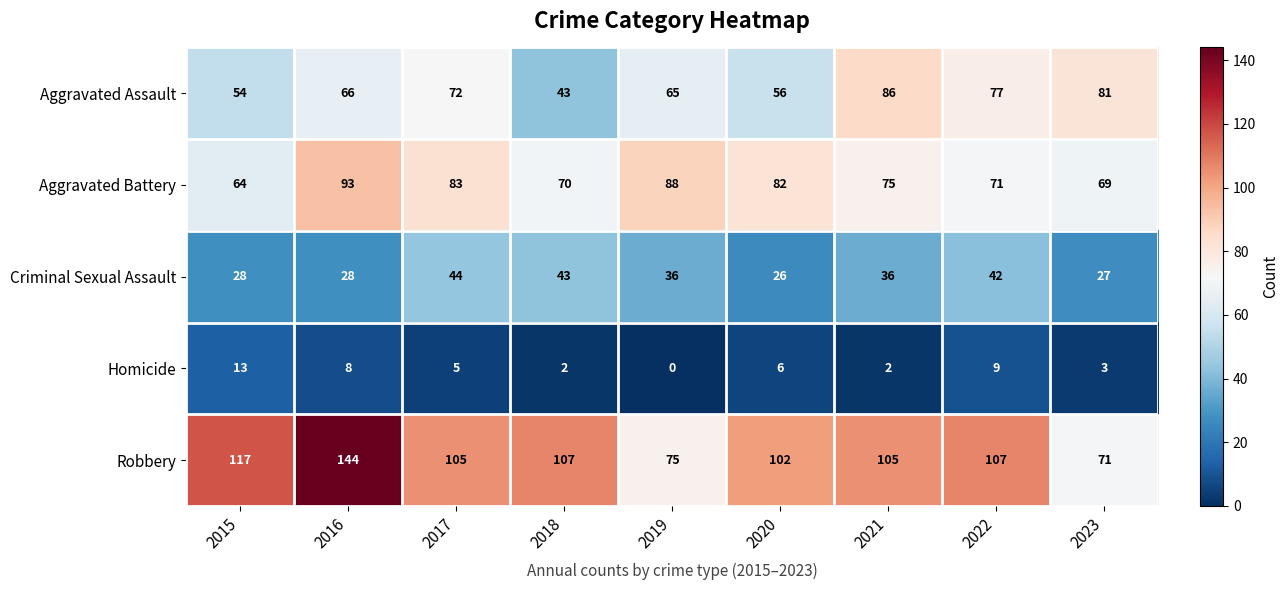

At how many categories does at least one series exceed 108?

2